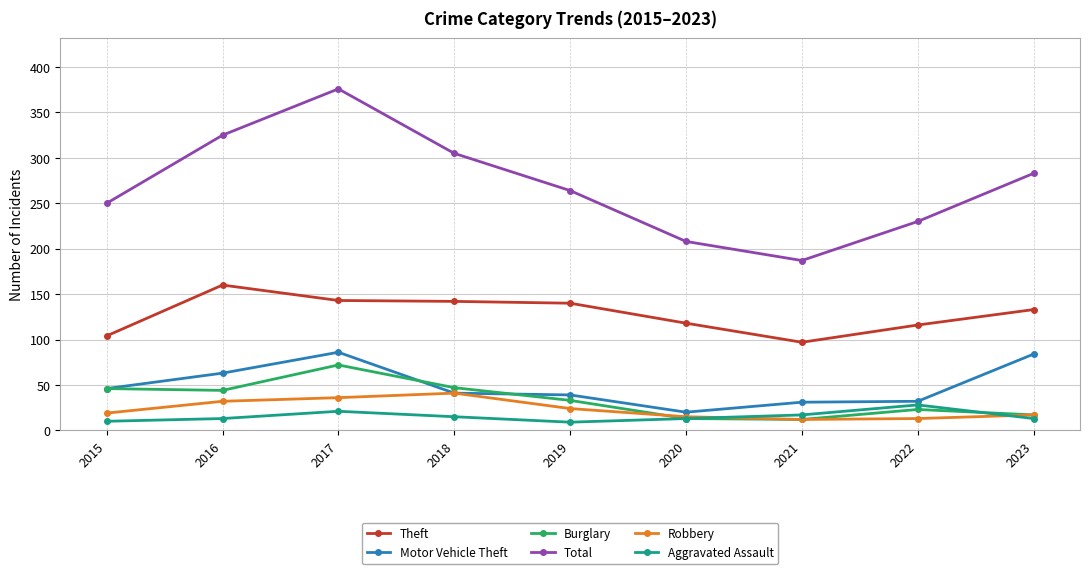

Which series has the largest range (max minus min)?

Total